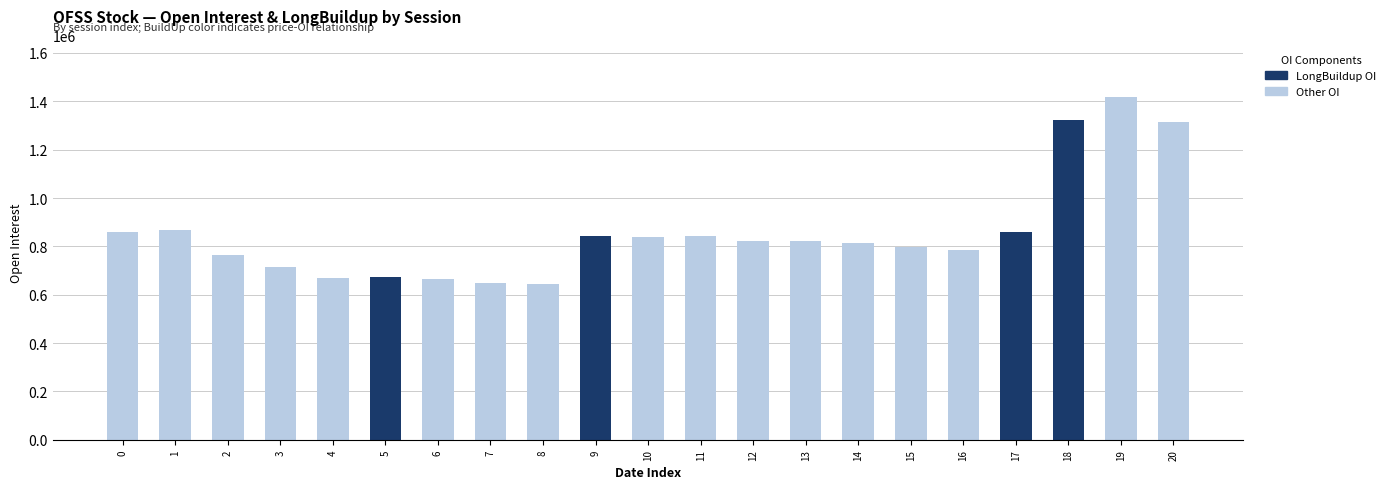

List the series in order of their peak value, highest first.

Other OI (non-LongBuildup), LongBuildup